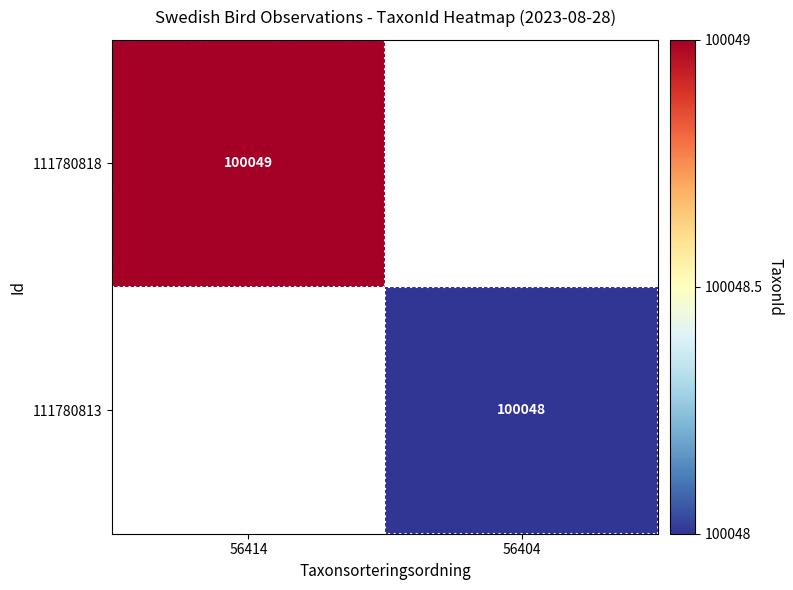

How many categories are shown in the chart?

2